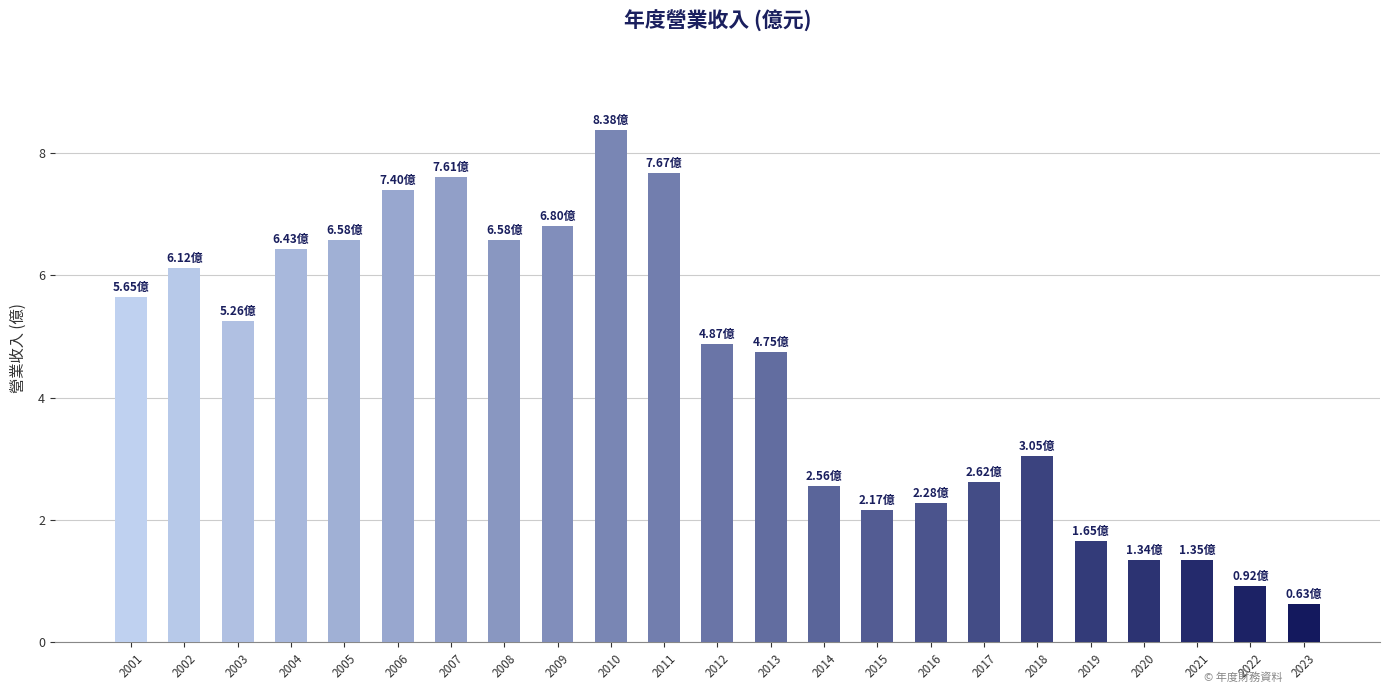

Which has a higher value, 2019 or 2018?

2018